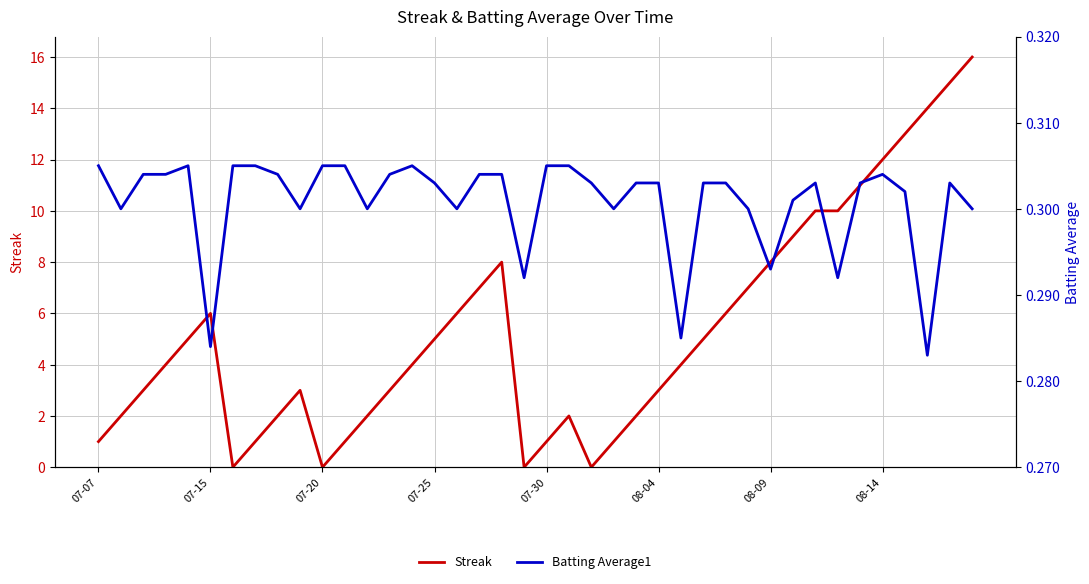

Which has a higher value, 28 or 07-07?

28